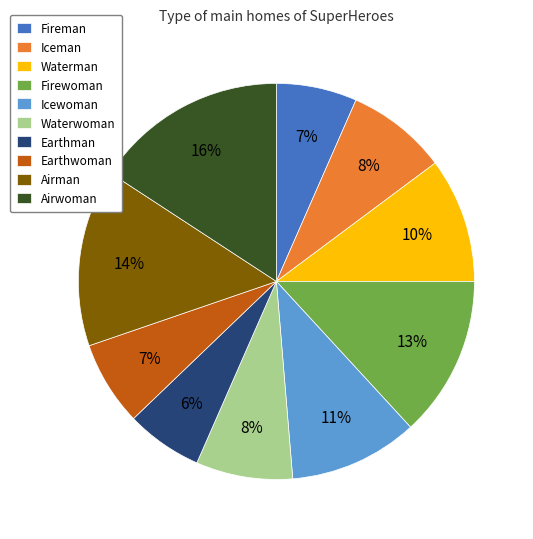

What is the largest slice in the pie chart?

Airwoman